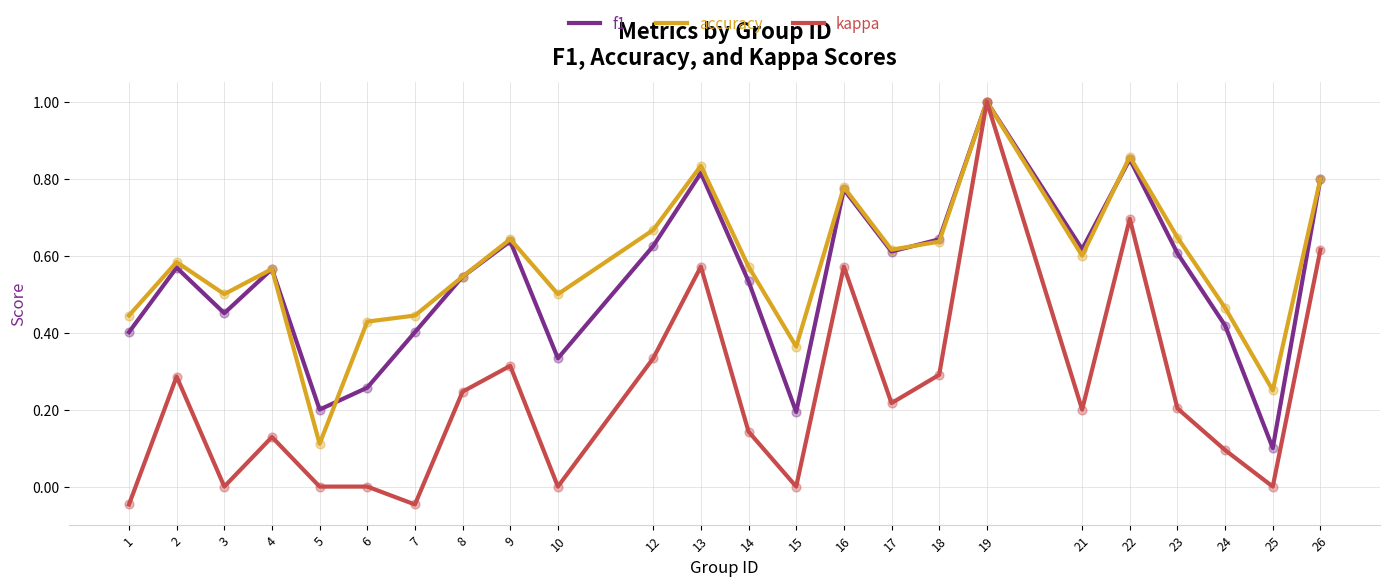

Which series has the widest spread of values?

kappa